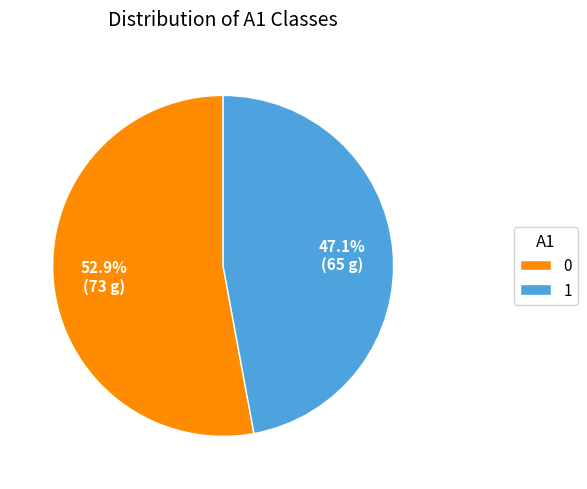

What percentage do 1 and 0 together represent?

100.0%